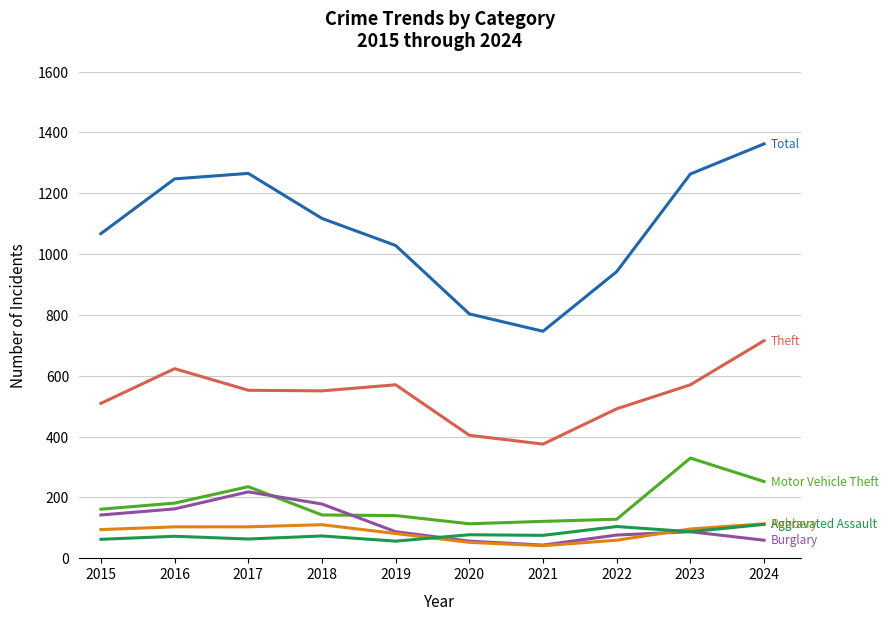

What is the total value across all series at 2020?

1505